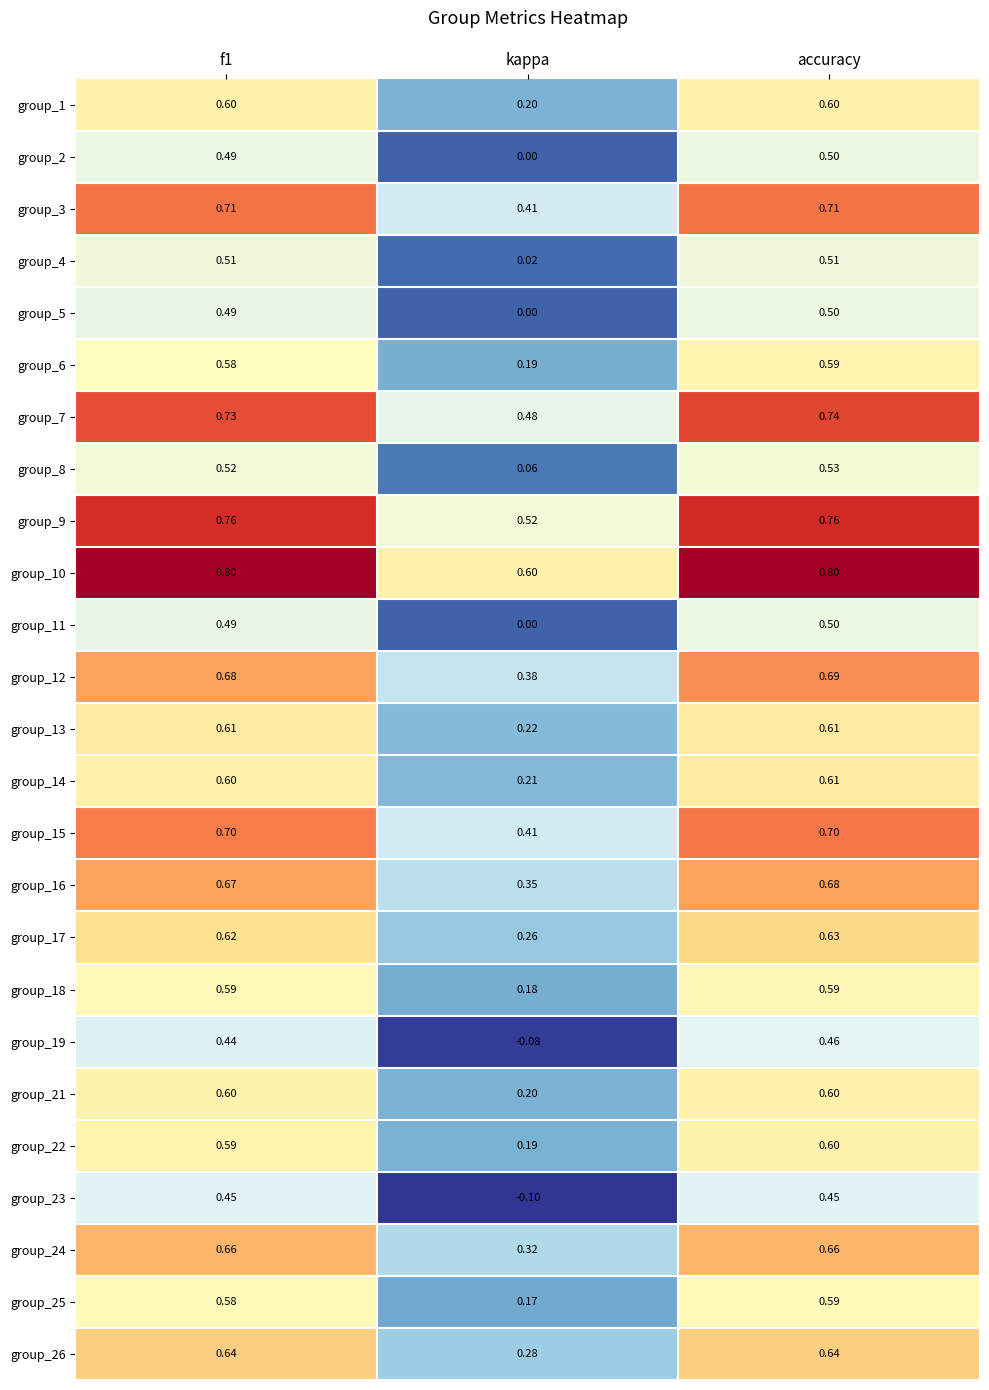

Where is group_16 nearest to the value 0?

kappa